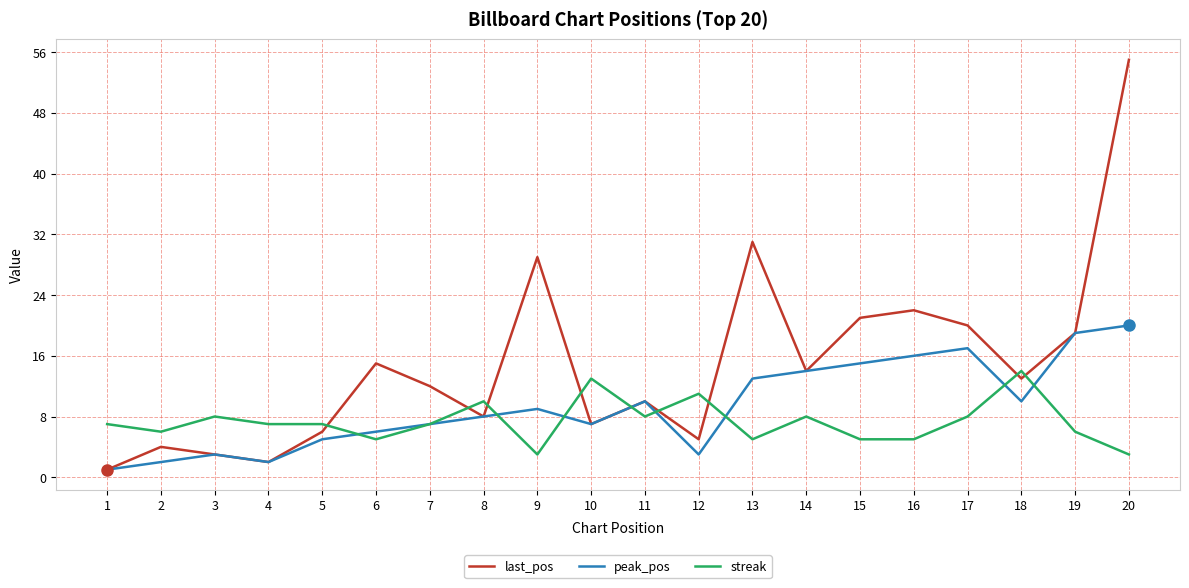

Reading left to right, extract all data points from this chart.

last_pos: 1	4	3	2	6	15	12	8	29	7	10	5	31	14	21	22	20	13	19	55
peak_pos: 1	2	3	2	5	6	7	8	9	7	10	3	13	14	15	16	17	10	19	20
streak: 7	6	8	7	7	5	7	10	3	13	8	11	5	8	5	5	8	14	6	3